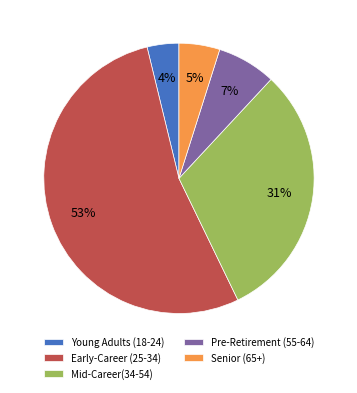

How many segments does this pie chart have?

5